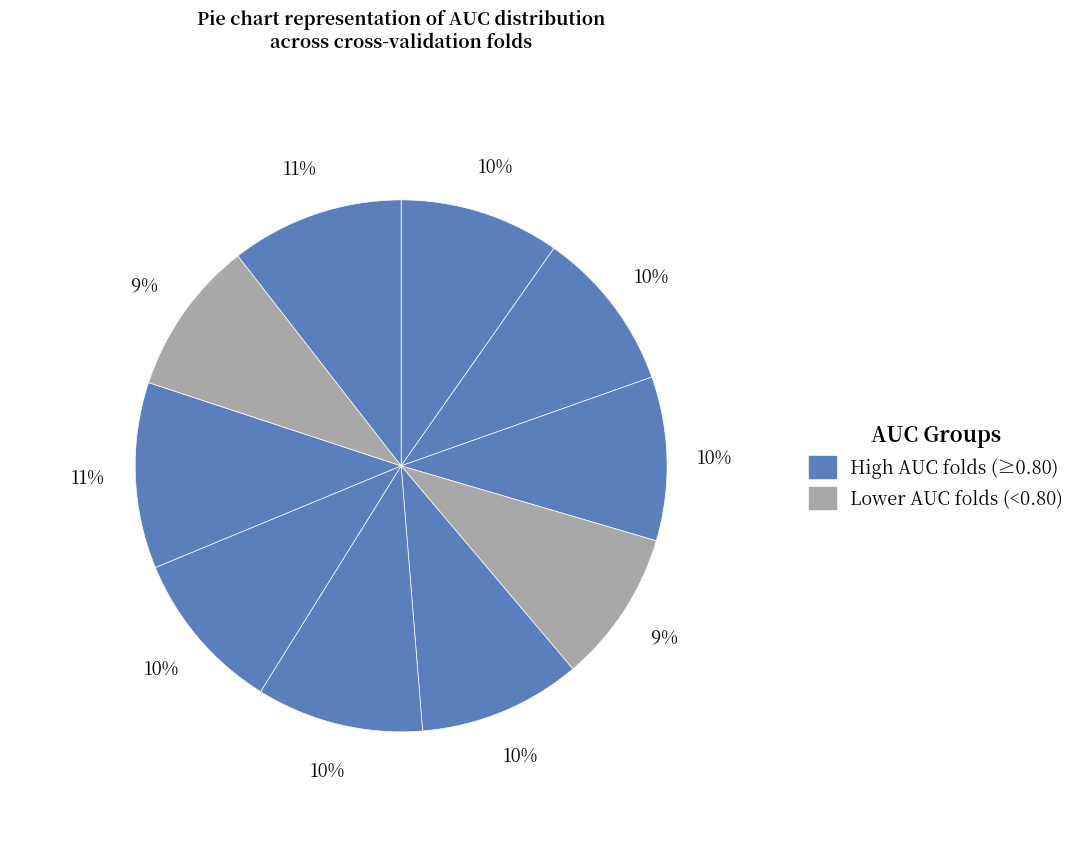

How many slices are in this pie chart?

10